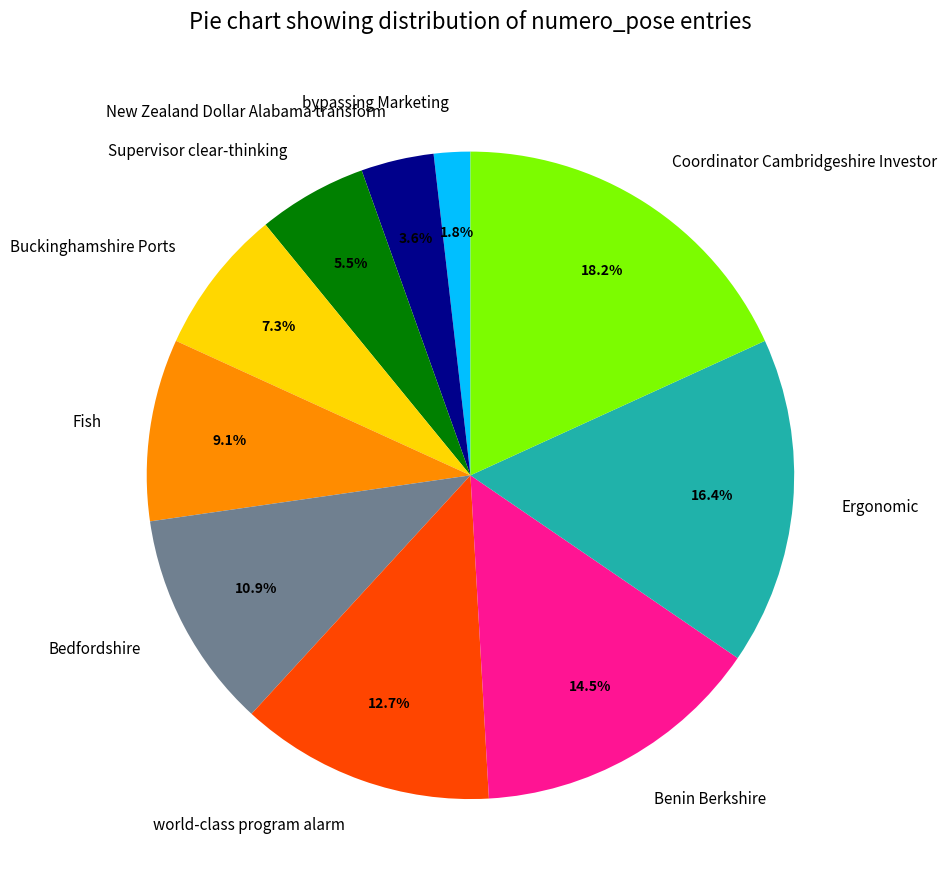

Rank the categories by value from highest to lowest.

Coordinator Cambridgeshire Investor, Ergonomic, Benin Berkshire, world-class program alarm, Bedfordshire, Fish, Buckinghamshire Ports, Supervisor clear-thinking, New Zealand Dollar Alabama transform, bypassing Marketing